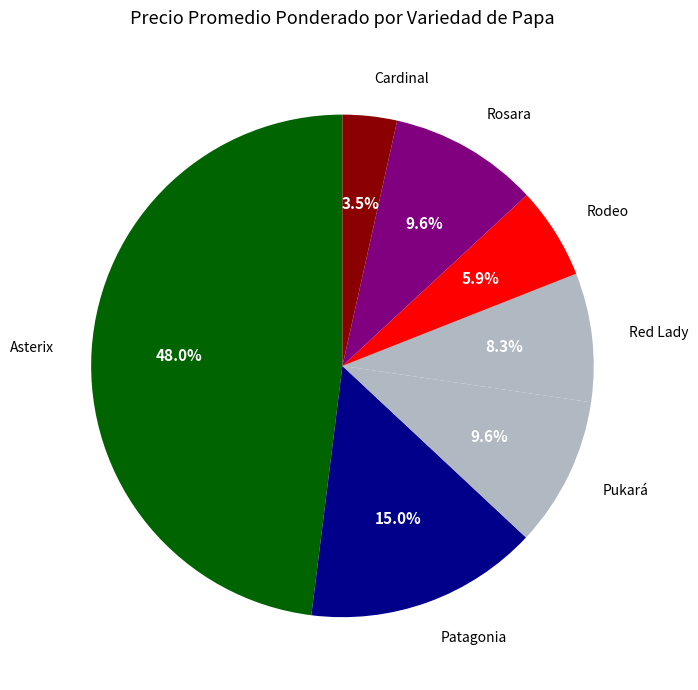

How many segments does this pie chart have?

7